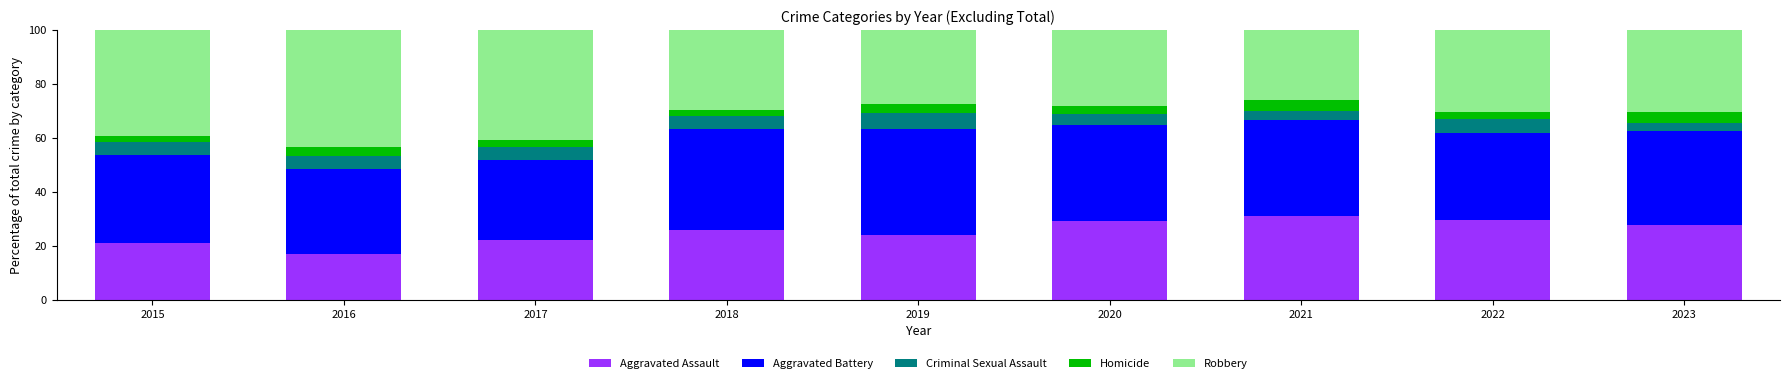

How many bars are there in total?

9